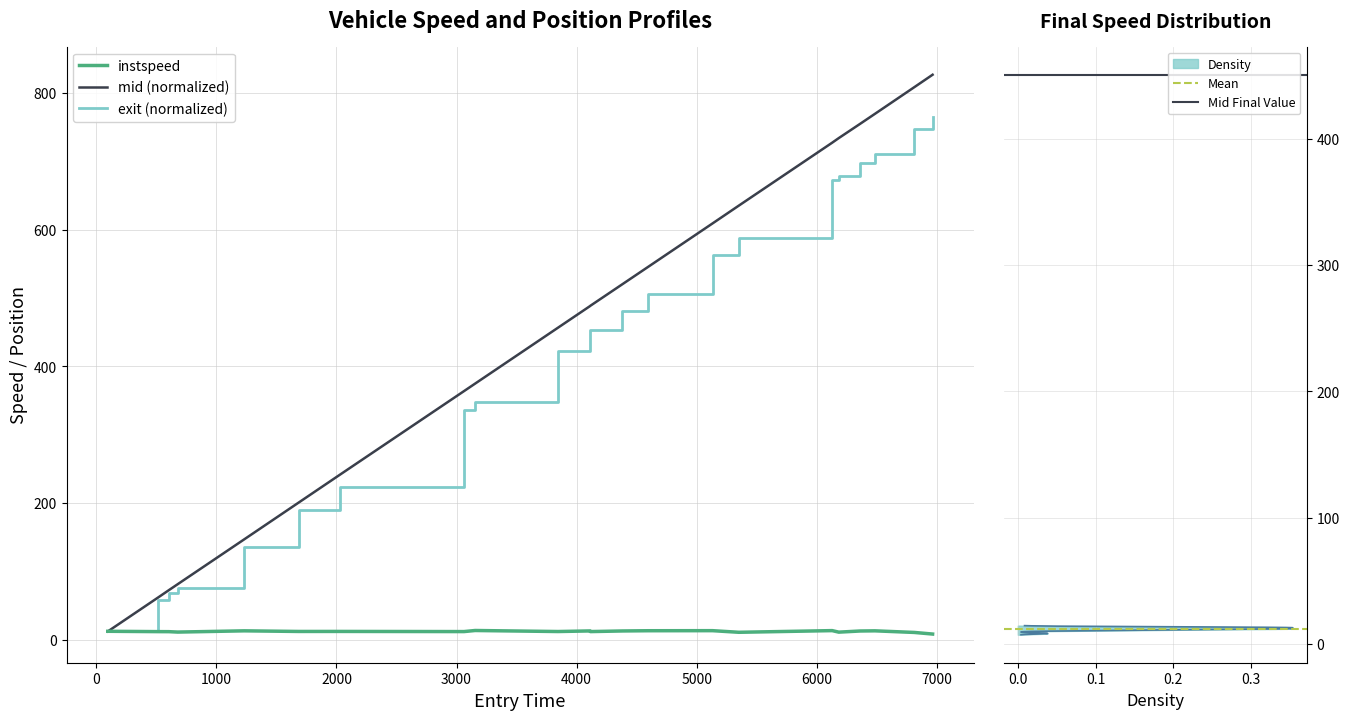

How many lines are shown in the chart?

3